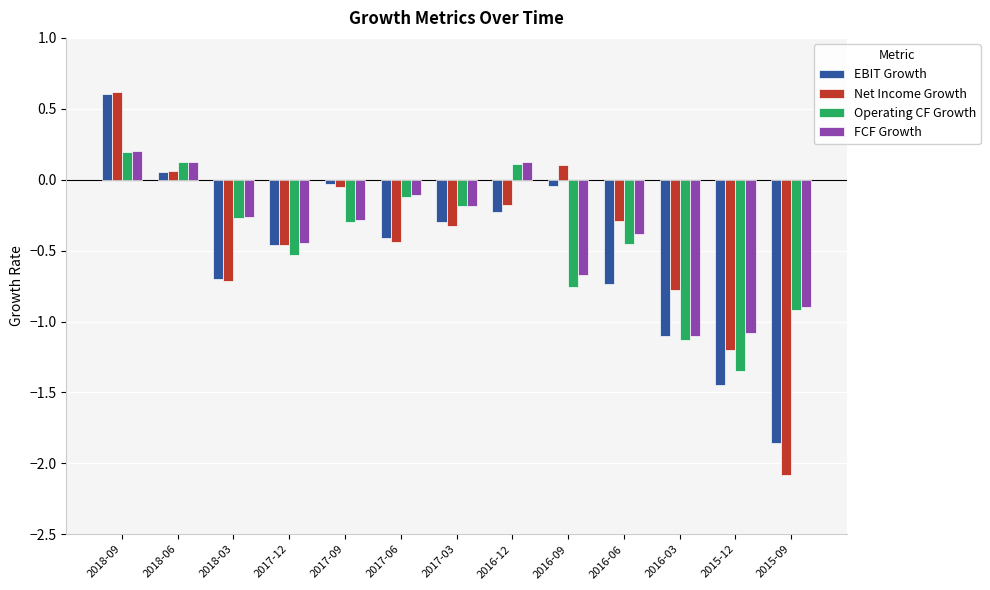

At which category is the sum across all series the highest?

2018-09